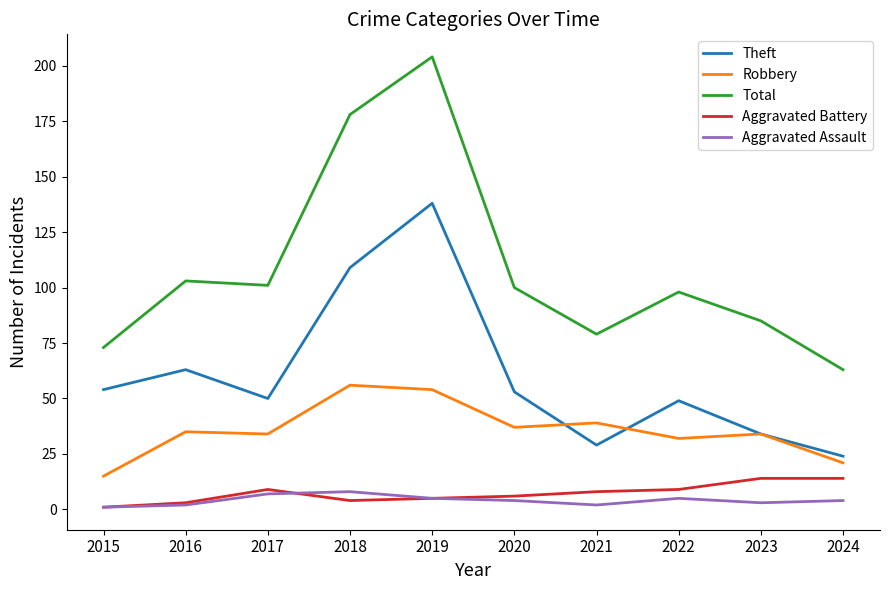

Reading right to left, what are all the values shown in this chart?

Theft: 24	34	49	29	53	138	109	50	63	54
Robbery: 21	34	32	39	37	54	56	34	35	15
Total: 63	85	98	79	100	204	178	101	103	73
Aggravated Battery: 14	14	9	8	6	5	4	9	3	1
Aggravated Assault: 4	3	5	2	4	5	8	7	2	1